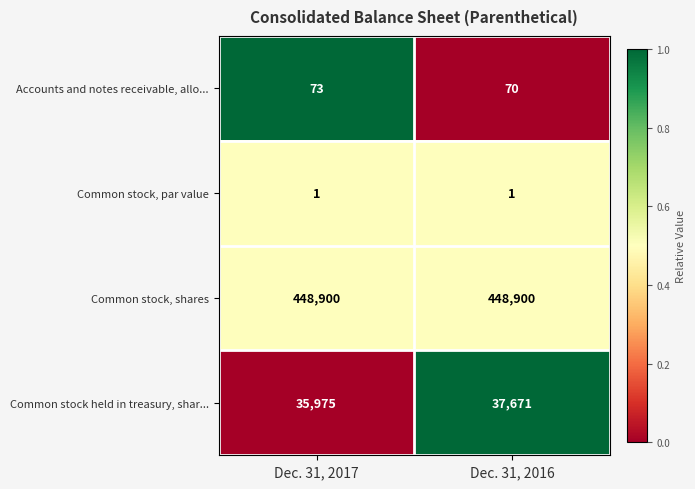

Rank the series by their maximum value, from lowest to highest.

Common stock, par value, Accounts and notes receivable, allo..., Common stock held in treasury, shar..., Common stock, shares